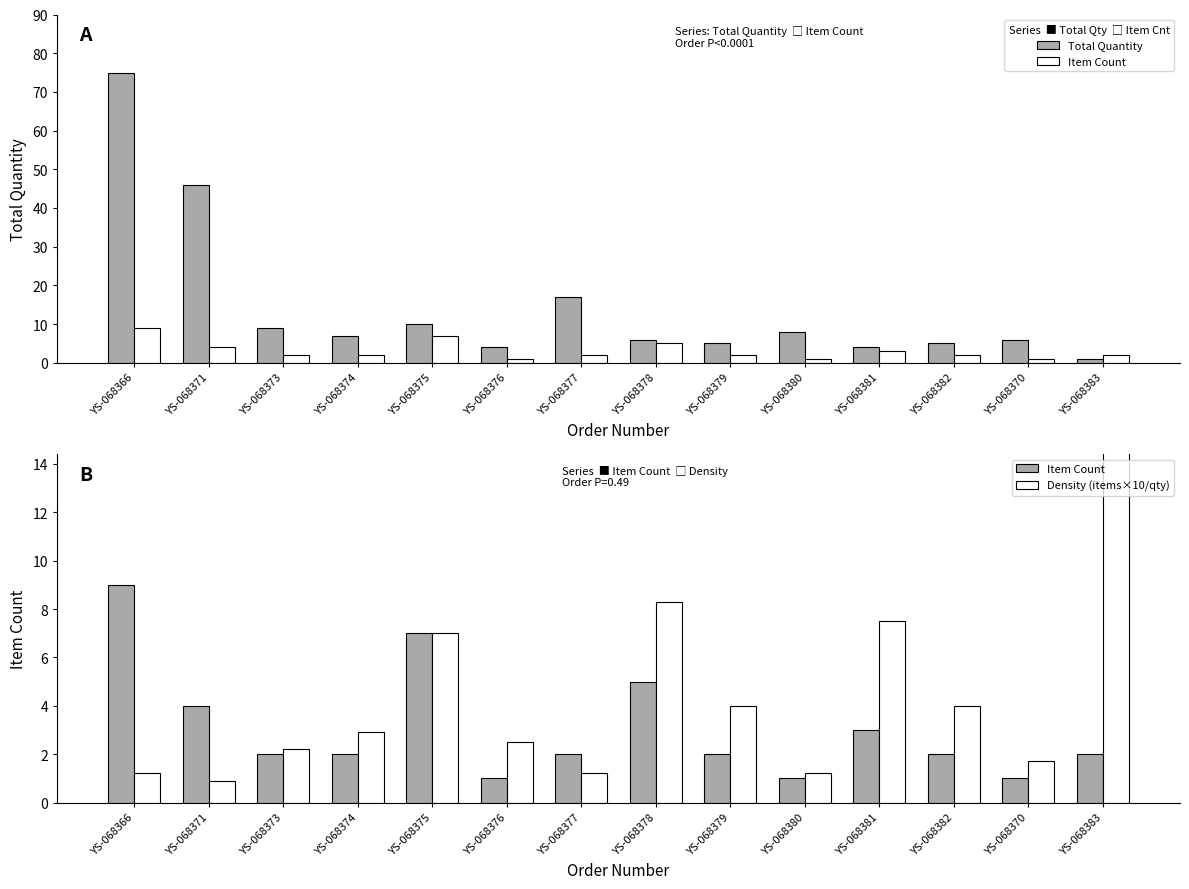

What are all the series names shown in the legend?

Total Quantity, Item Count, Density (items×10/qty)